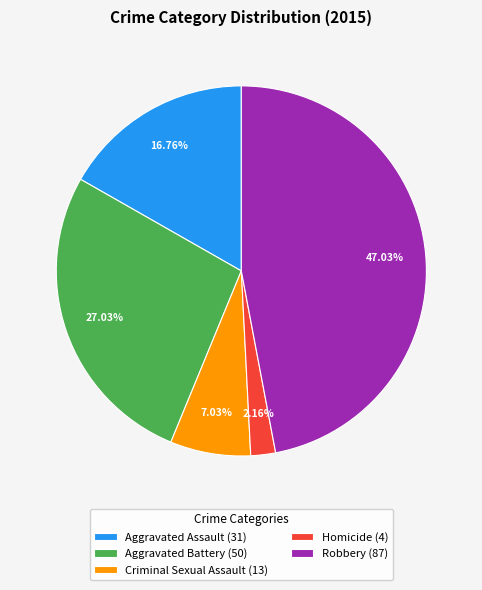

To the nearest percent, what is the difference between the largest and smallest slice percentages?

45%